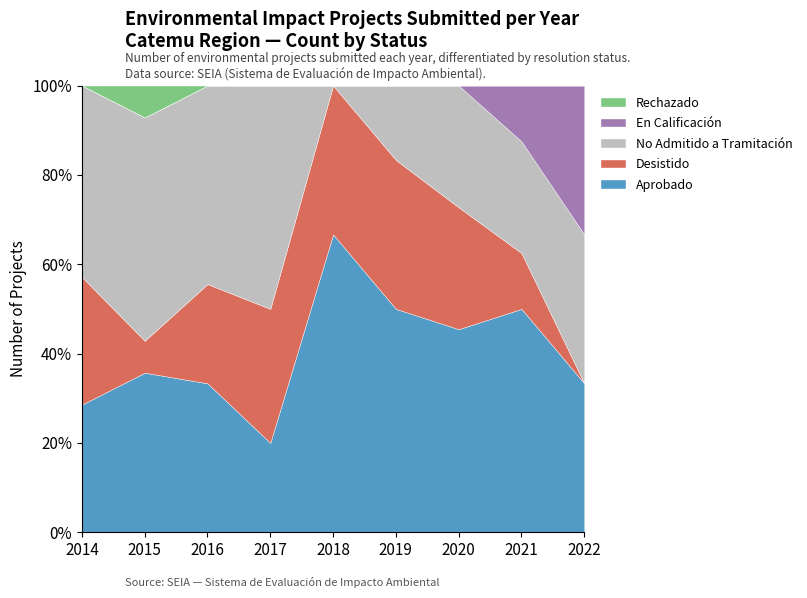

What is the spread (max minus min) of values at 2017?

5